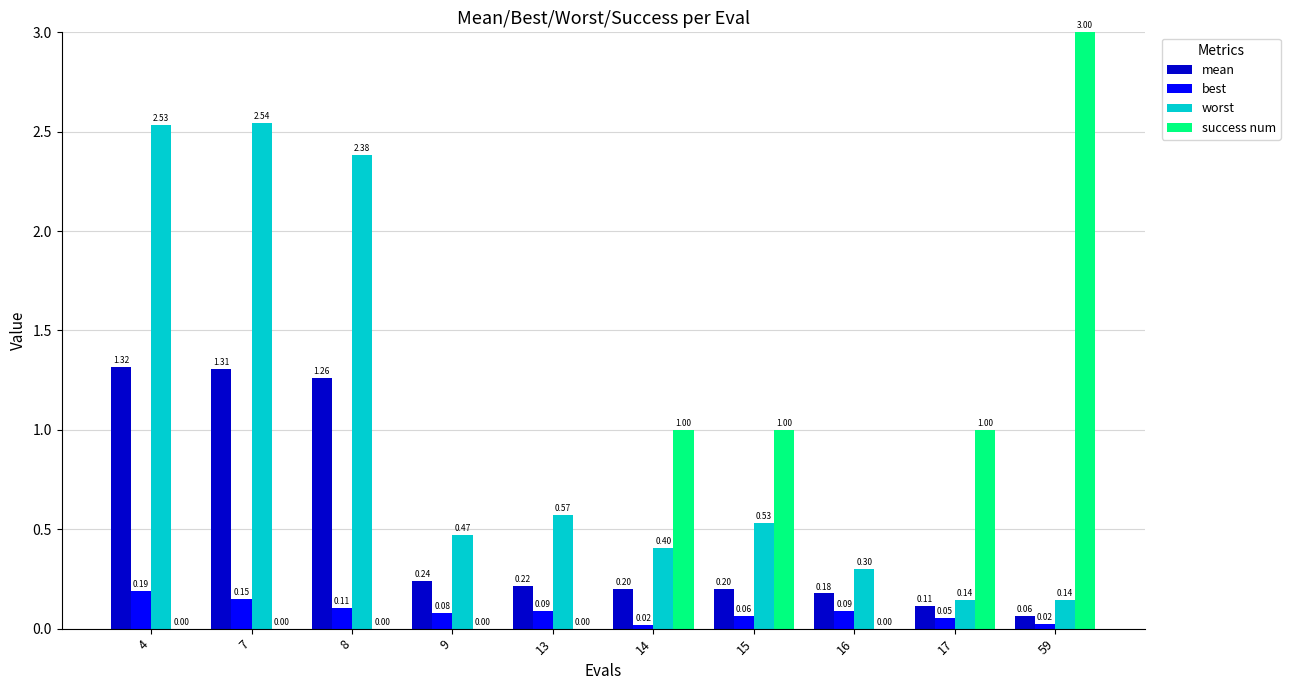

What are all the series names shown in the legend?

mean, best, worst, success num